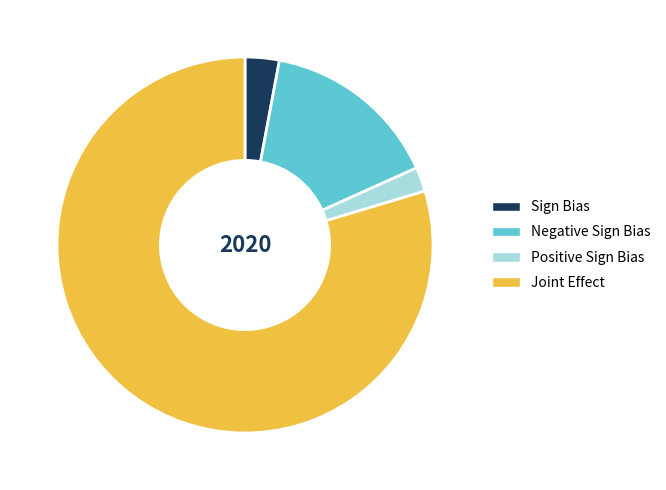

Is it true that Negative Sign Bias is 15% of the pie?

True